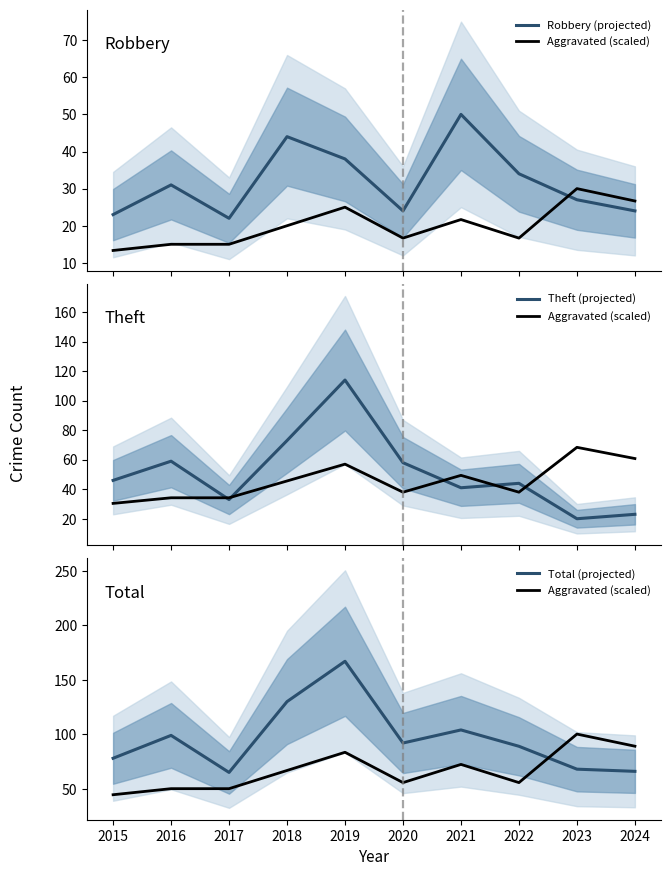

Reading left to right, extract all data points from this chart.

Robbery (projected): 2015=23.0	2016=31.0	2017=22.0	2018=44.0	2019=38.0	2020=24.0	2021=50.0	2022=34.0	2023=27.0	2024=24.0
Aggravated (scaled): 2015=44.5	2016=50.1	2017=50.1	2018=66.8	2019=83.5	2020=55.7	2021=72.4	2022=55.7	2023=100.2	2024=89.1
Theft (projected): 2015=46.0	2016=59.0	2017=33.0	2018=73.0	2019=114.0	2020=58.0	2021=41.0	2022=44.0	2023=20.0	2024=23.0
Total (projected): 2015=78.0	2016=99.0	2017=65.0	2018=130.0	2019=167.0	2020=92.0	2021=104.0	2022=89.0	2023=68.0	2024=66.0